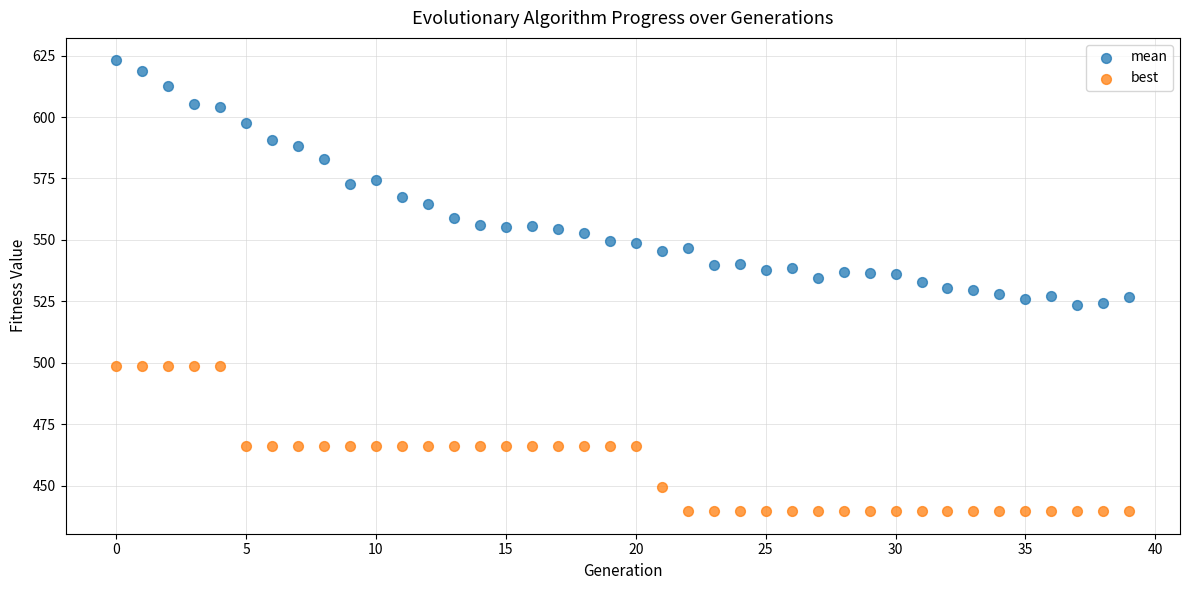

Which series contains the lowest Y value?

best